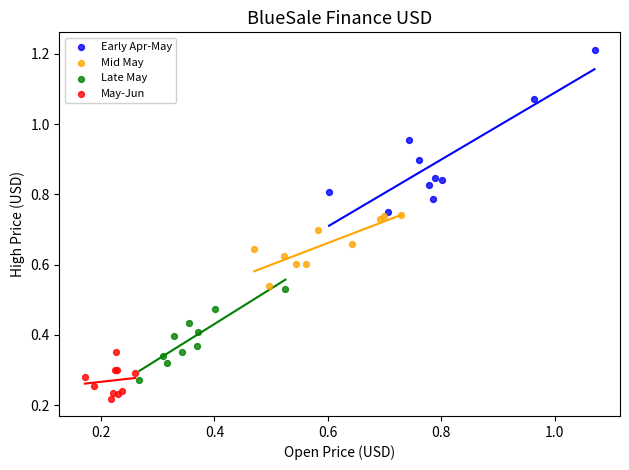

Which series contains the highest Y value?

Early Apr-May